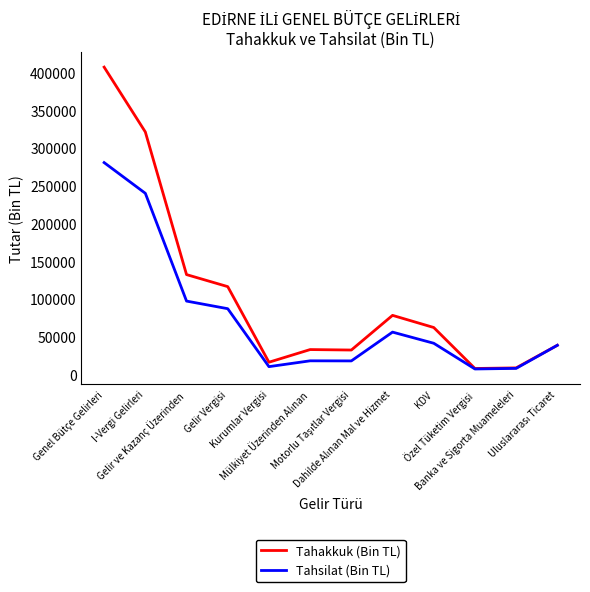

Which series has the largest total across all categories?

Tahakkuk (Bin TL)